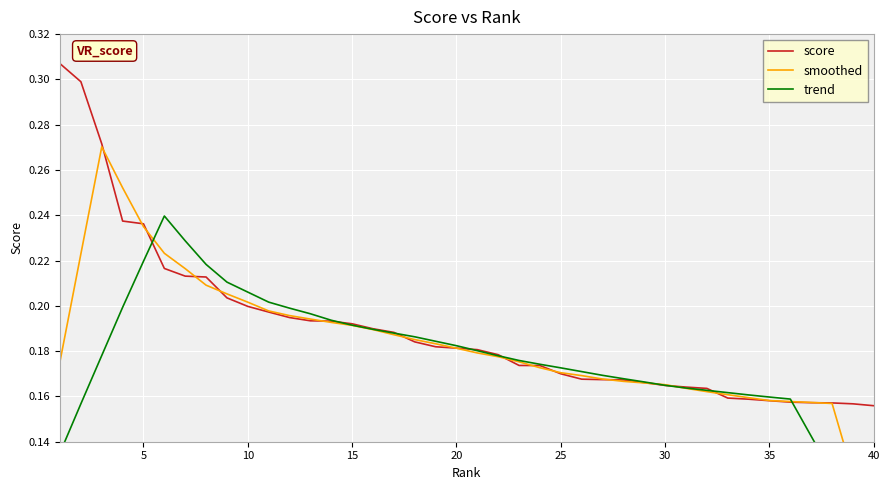

What is the value of the smoothed point at the 4th from the left?

0.3